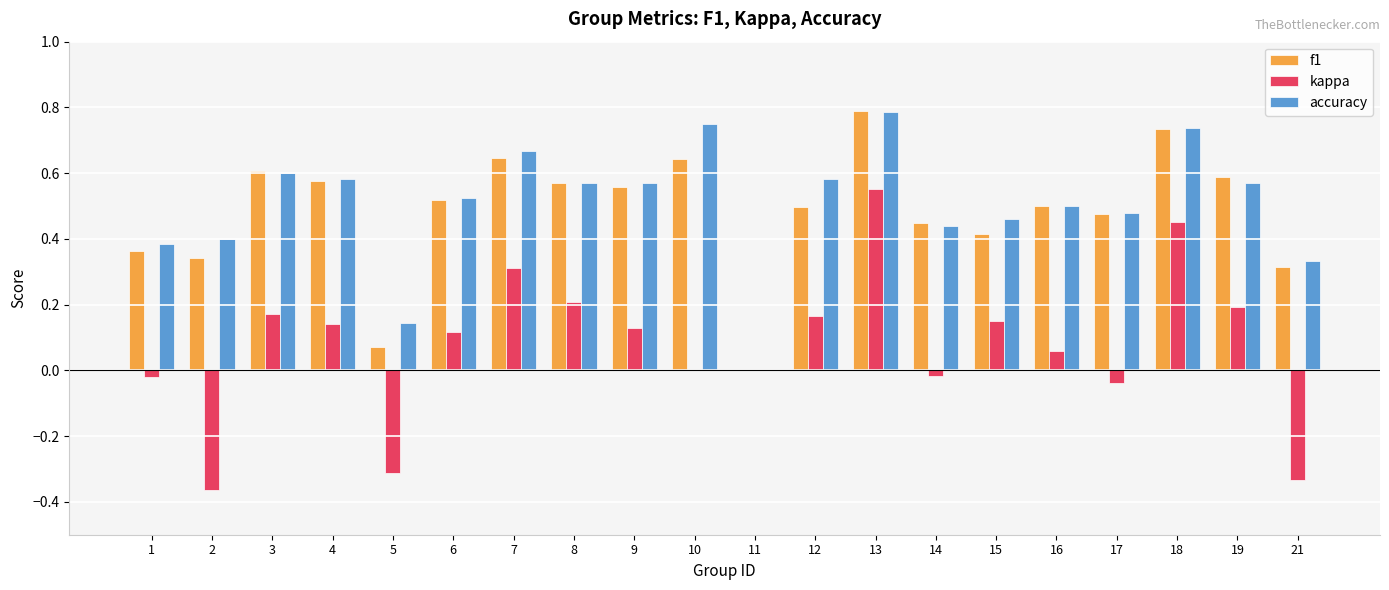

At which category is the sum across all series the highest?

13